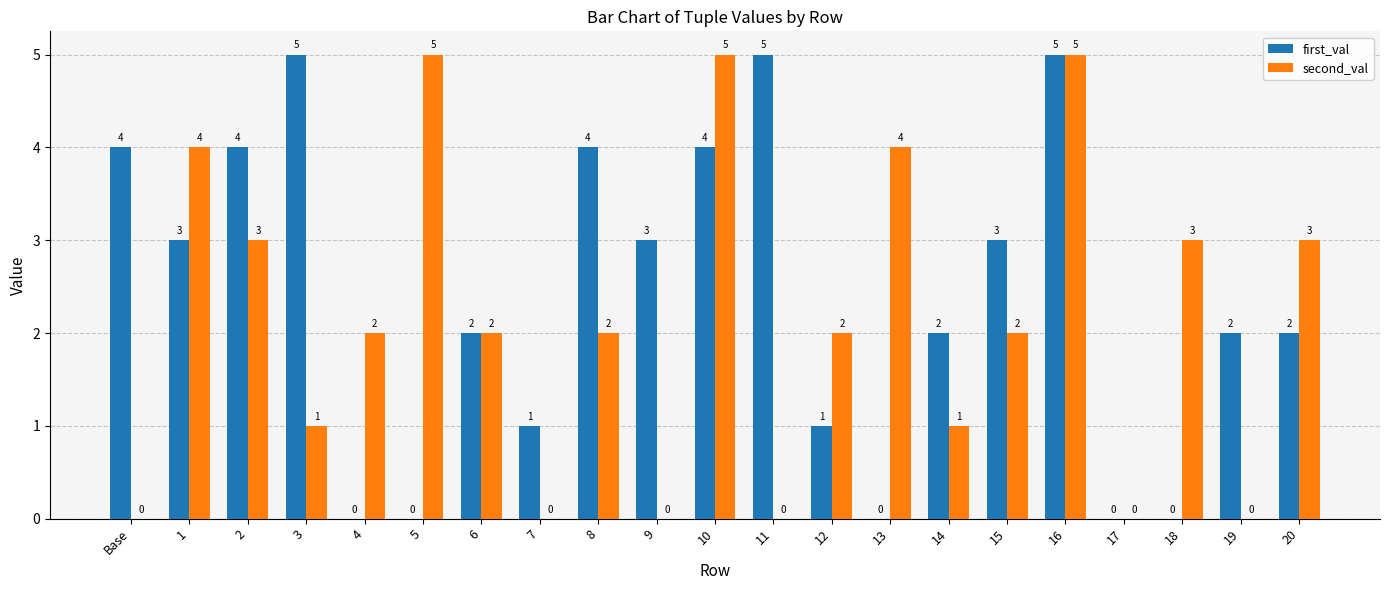

How many positive values does the first_val series have?

16